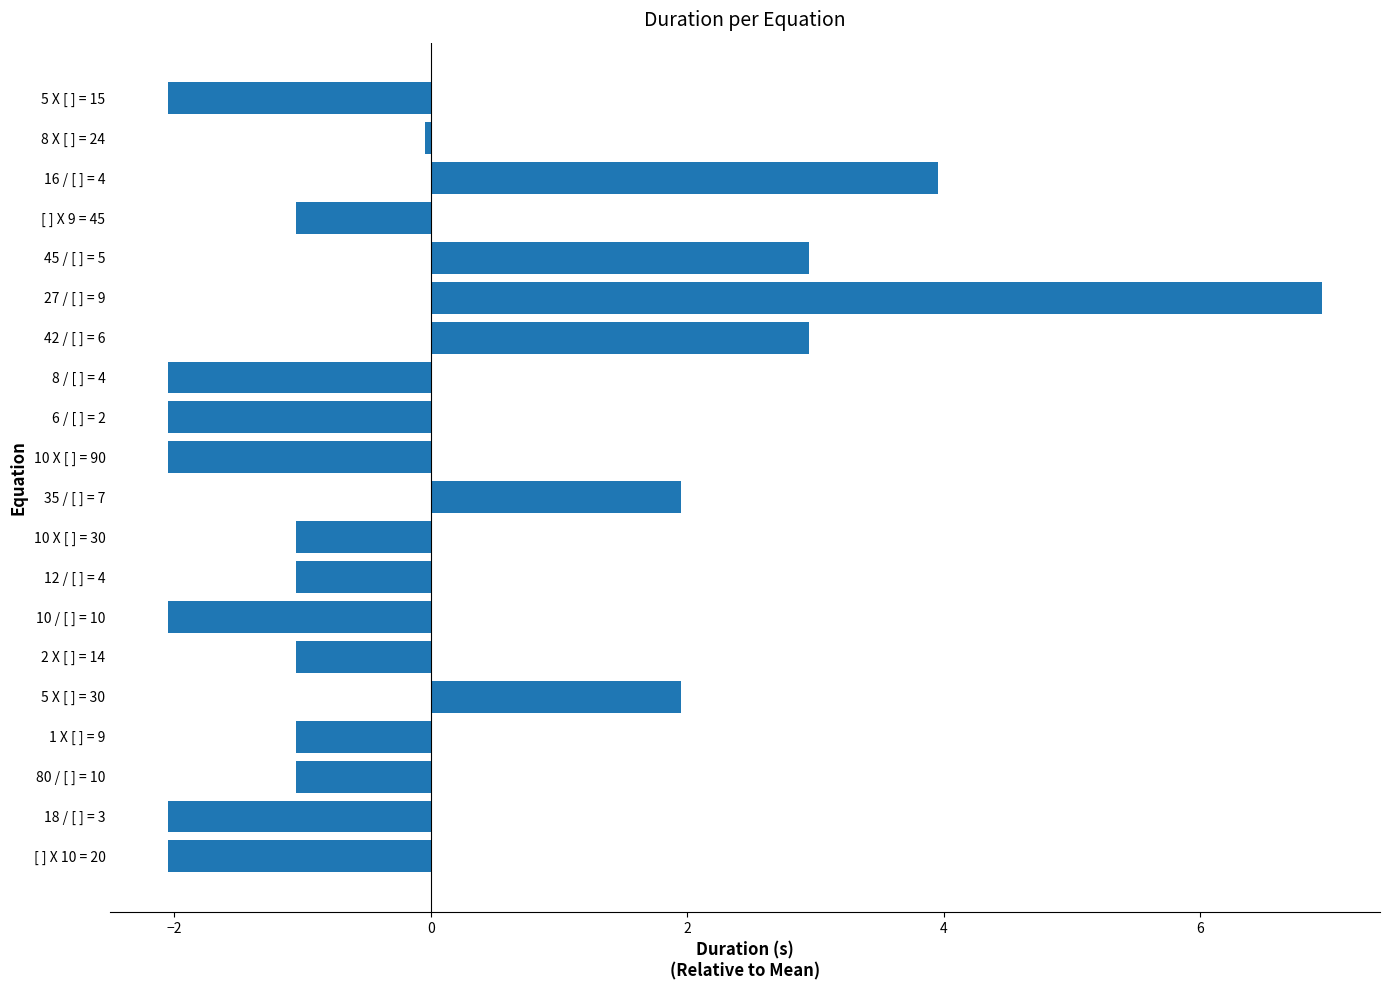

True or false: the data shows -1.0 at [ ] X 9 = 45.

True